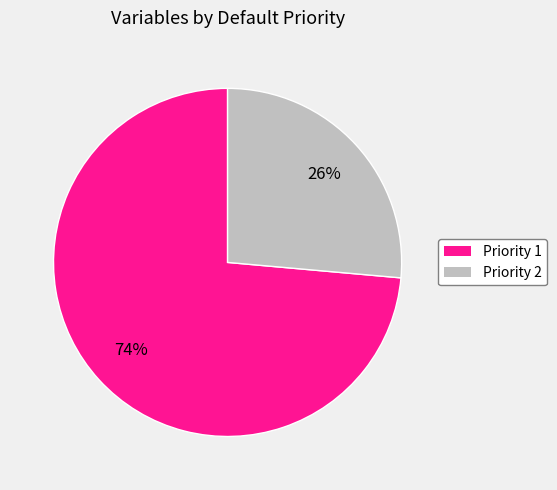

Is there any slice that represents more than half of the pie?

Yes